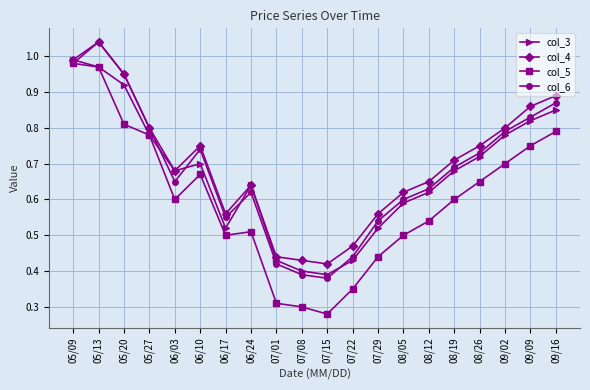

At which label does col_5 reach its minimum?

07/15